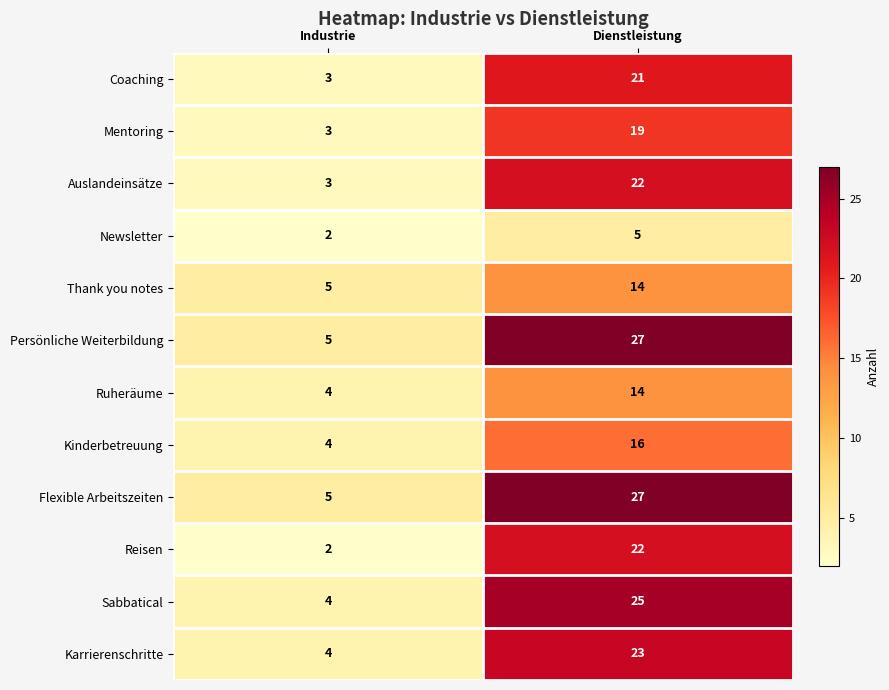

Which label corresponds to the largest value in the chart?

Dienstleistung